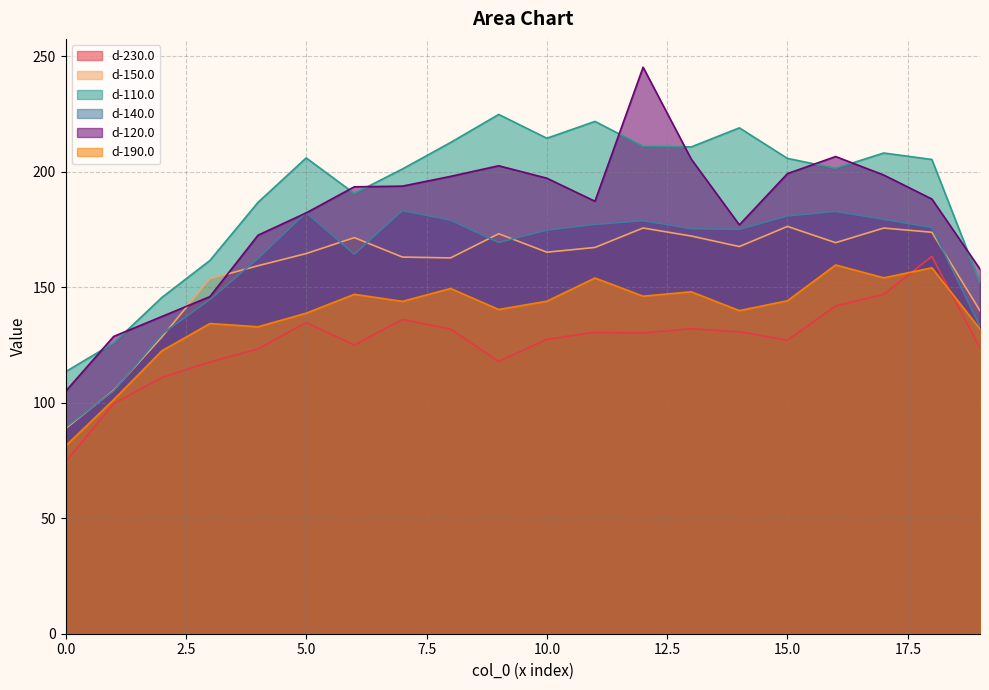

Which series has the widest spread of values?

d-120.0